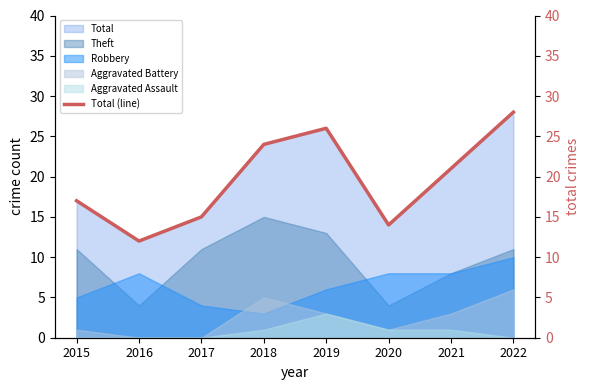

What is the change in value from 2017 to 2020?

-1